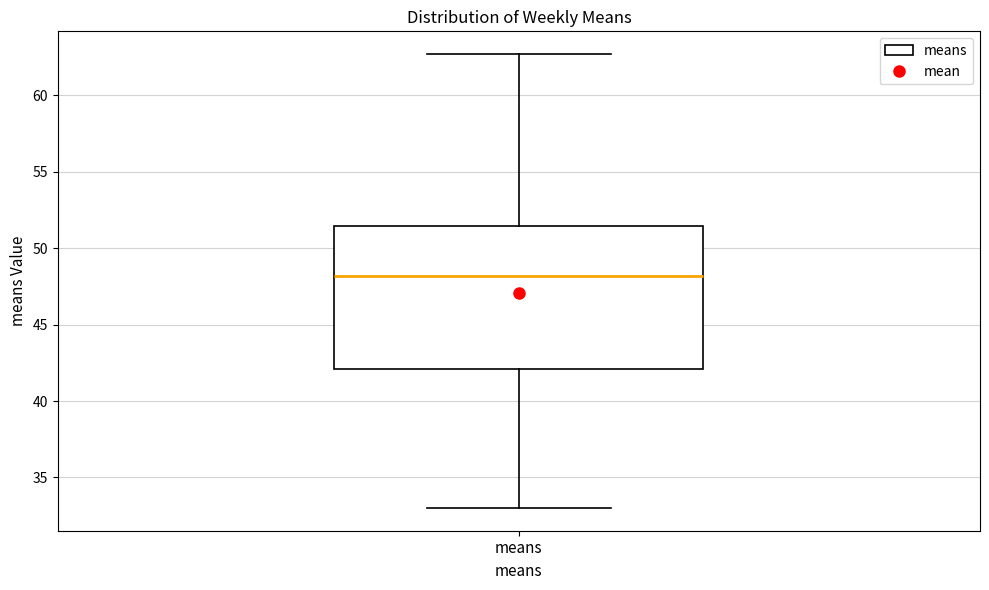

Read this box plot against the y-axis: the position of the median line, the range covered by the box, and the ends of both whiskers. The values are not printed on the chart, so give them approximately, as read against the axis.

median 48.0, box 42.0 to 51.5, whiskers 33.0 to 62.5